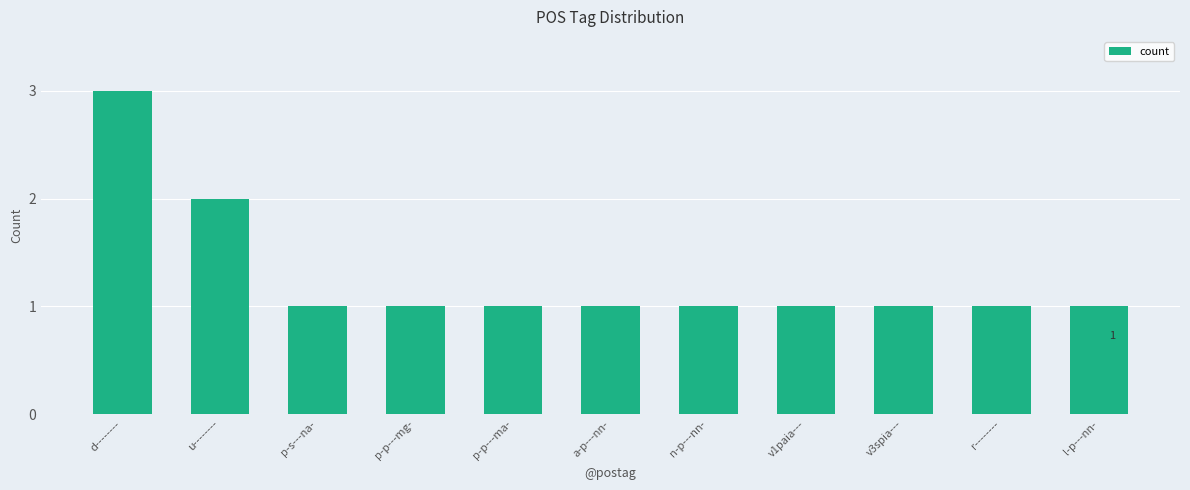

How many values are between 1 and 2?

10